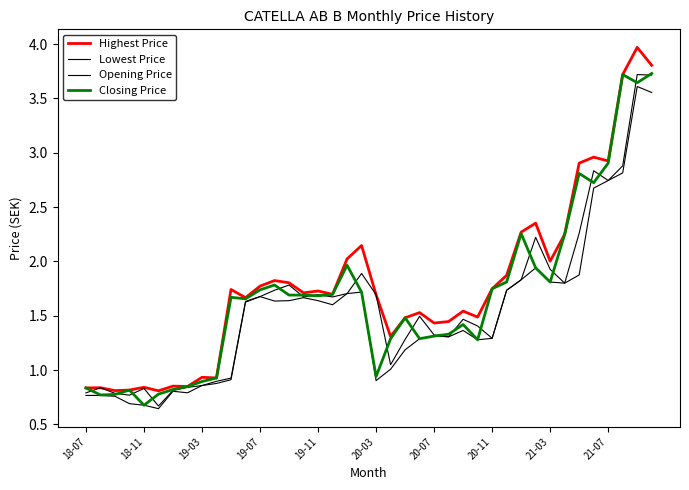

Which series has the largest range (max minus min)?

Highest Price